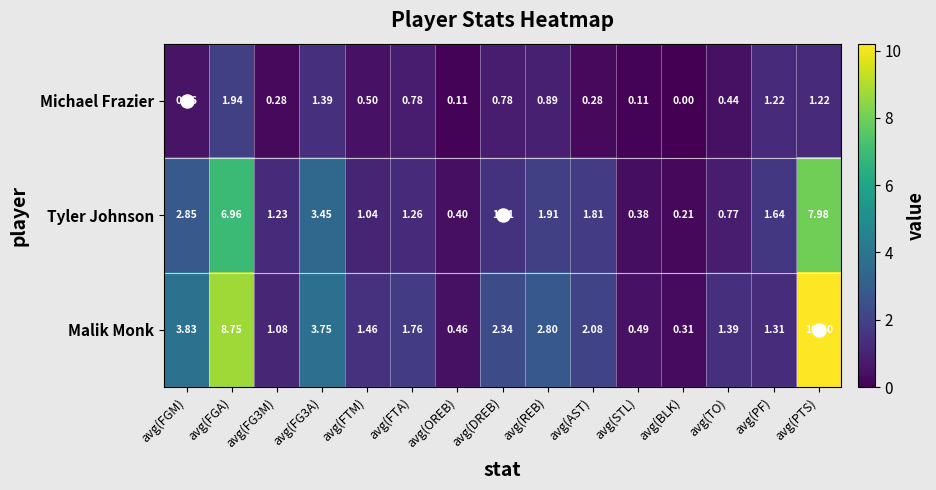

Which category has the highest value in the Malik Monk series?

avg(PTS)